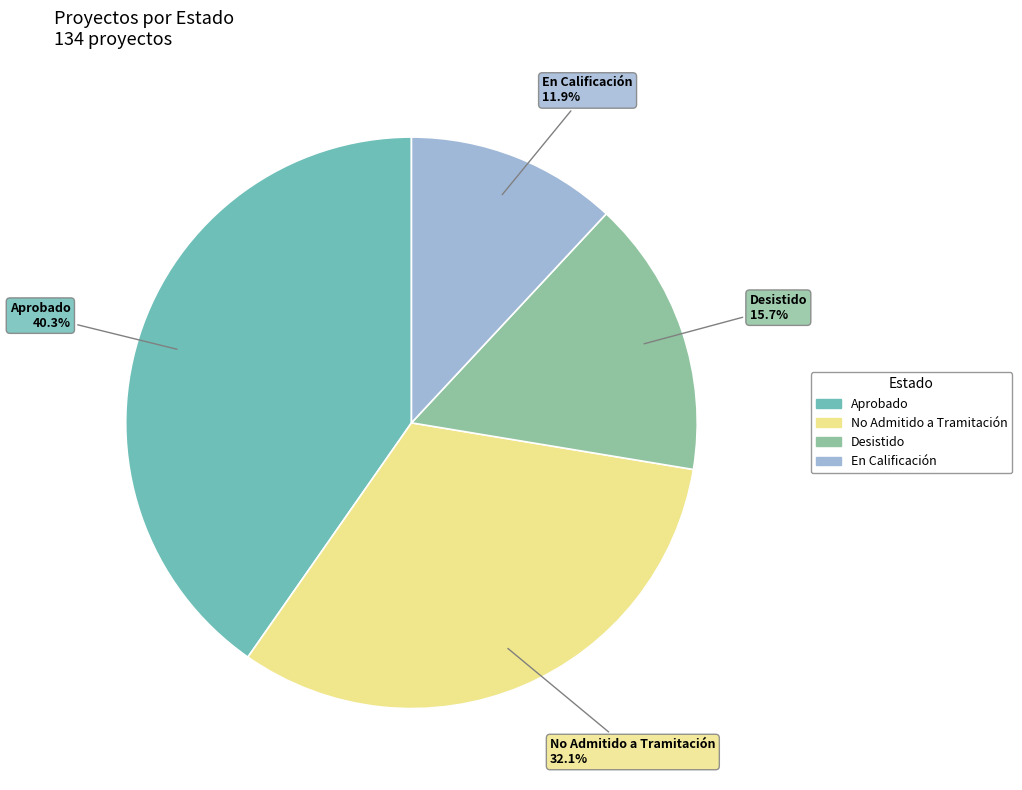

Rank the categories by value from highest to lowest.

Aprobado, No Admitido a Tramitación, Desistido, En Calificación